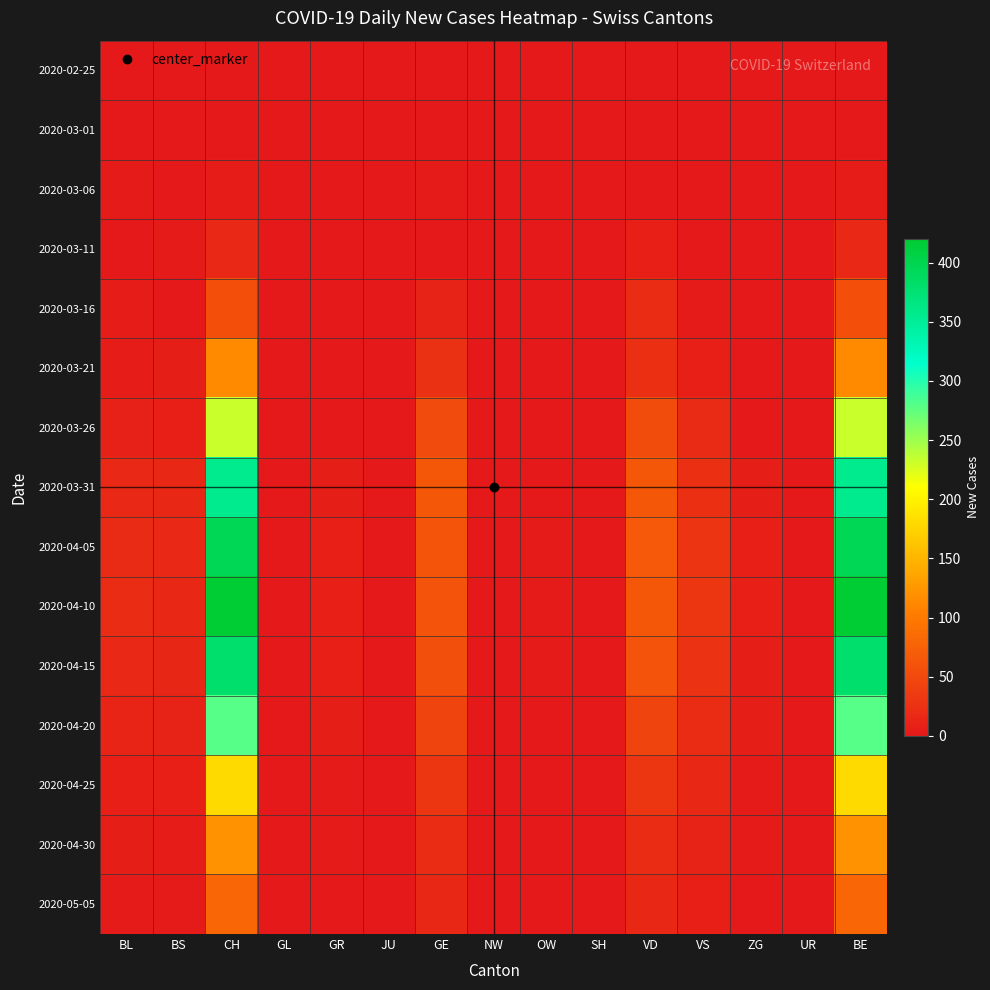

Between ZG and BE, which is larger?

ZG